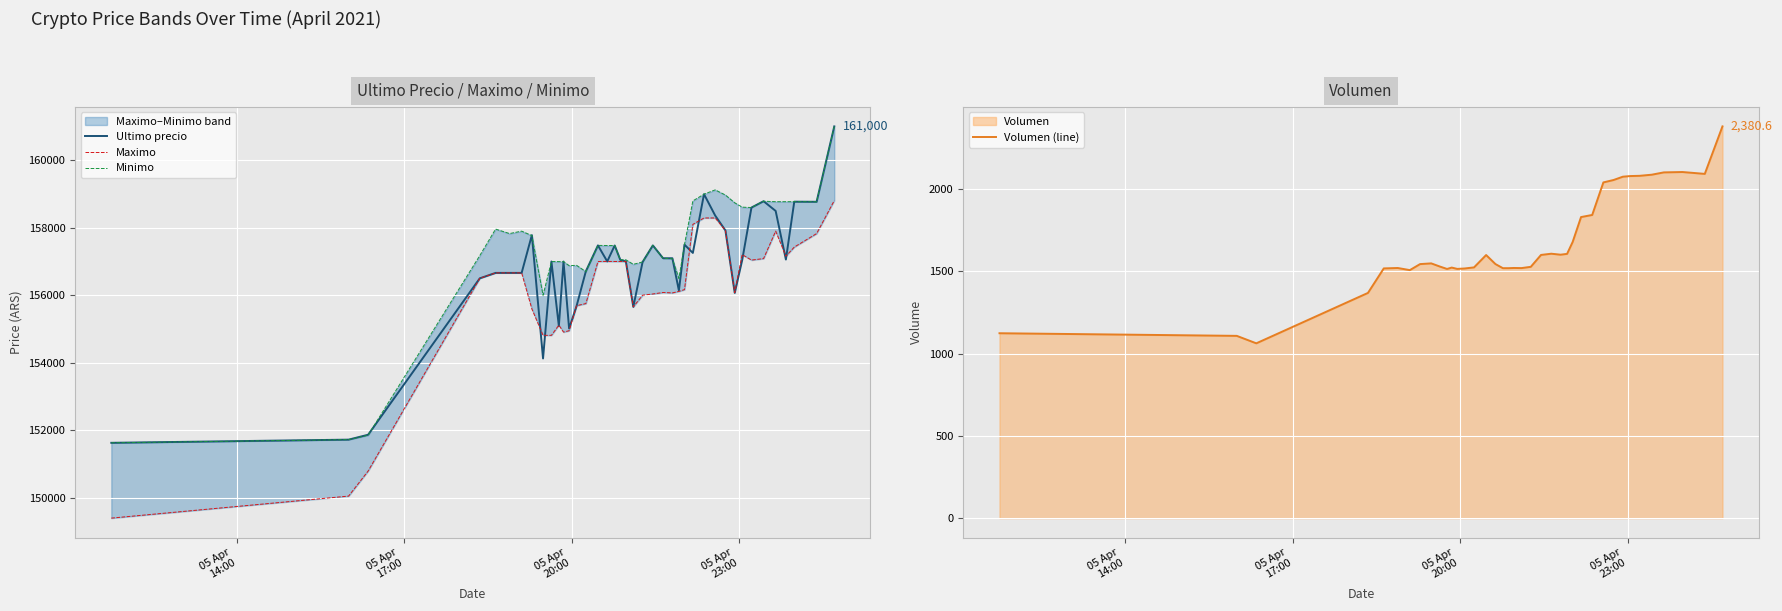

What is the minimum value for Ultimo precio?

151633